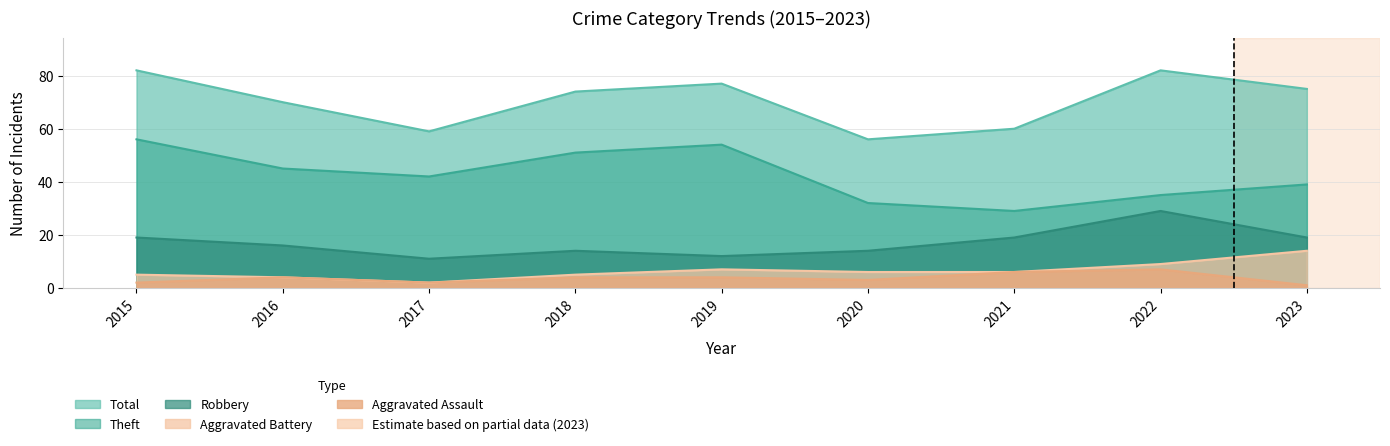

What is the difference between the maximum and minimum values in the Aggravated Battery series?

12